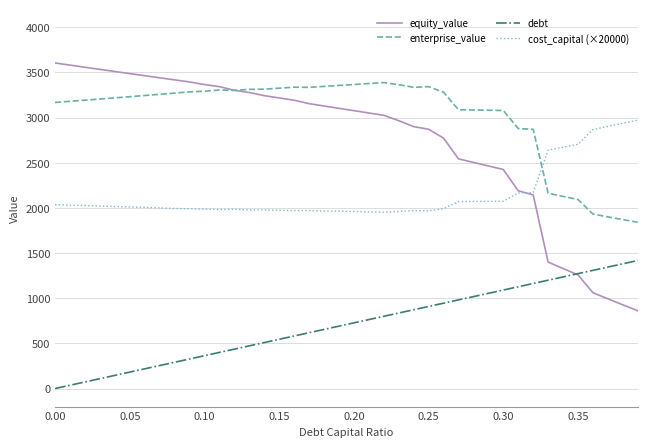

True or false: debt and cost_capital (×20000) intersect in this chart.

False